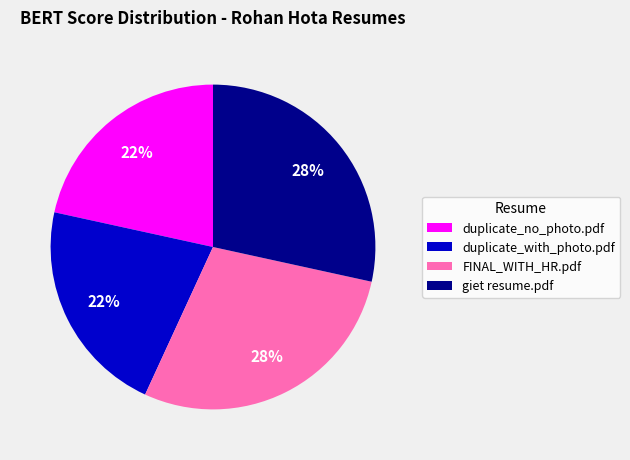

Which has a higher value, giet resume.pdf or duplicate_no_photo.pdf?

giet resume.pdf